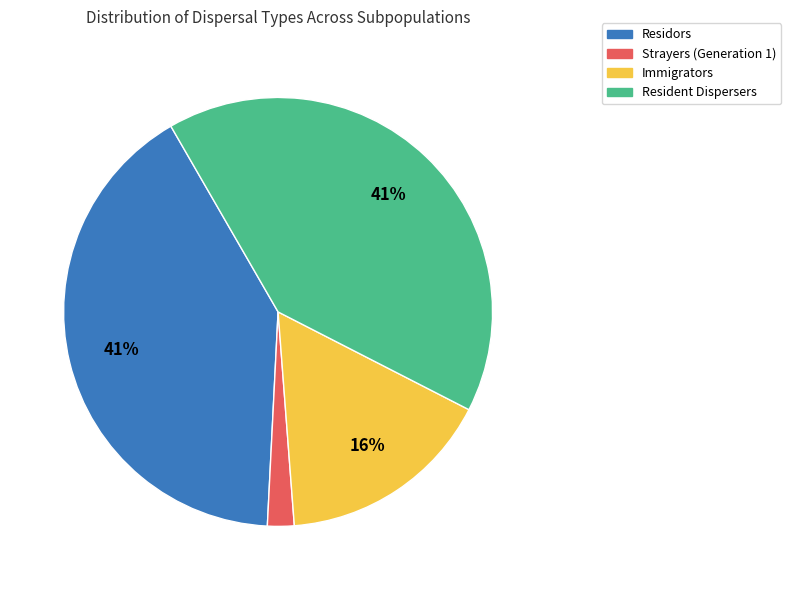

Is there a majority slice in this chart?

No